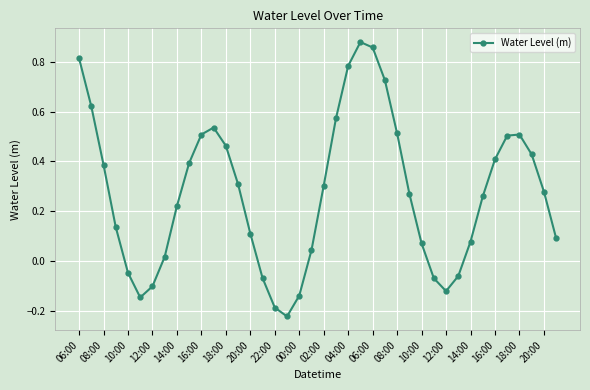

How many points are lower than both their immediate neighbors (excluding endpoints)?

3